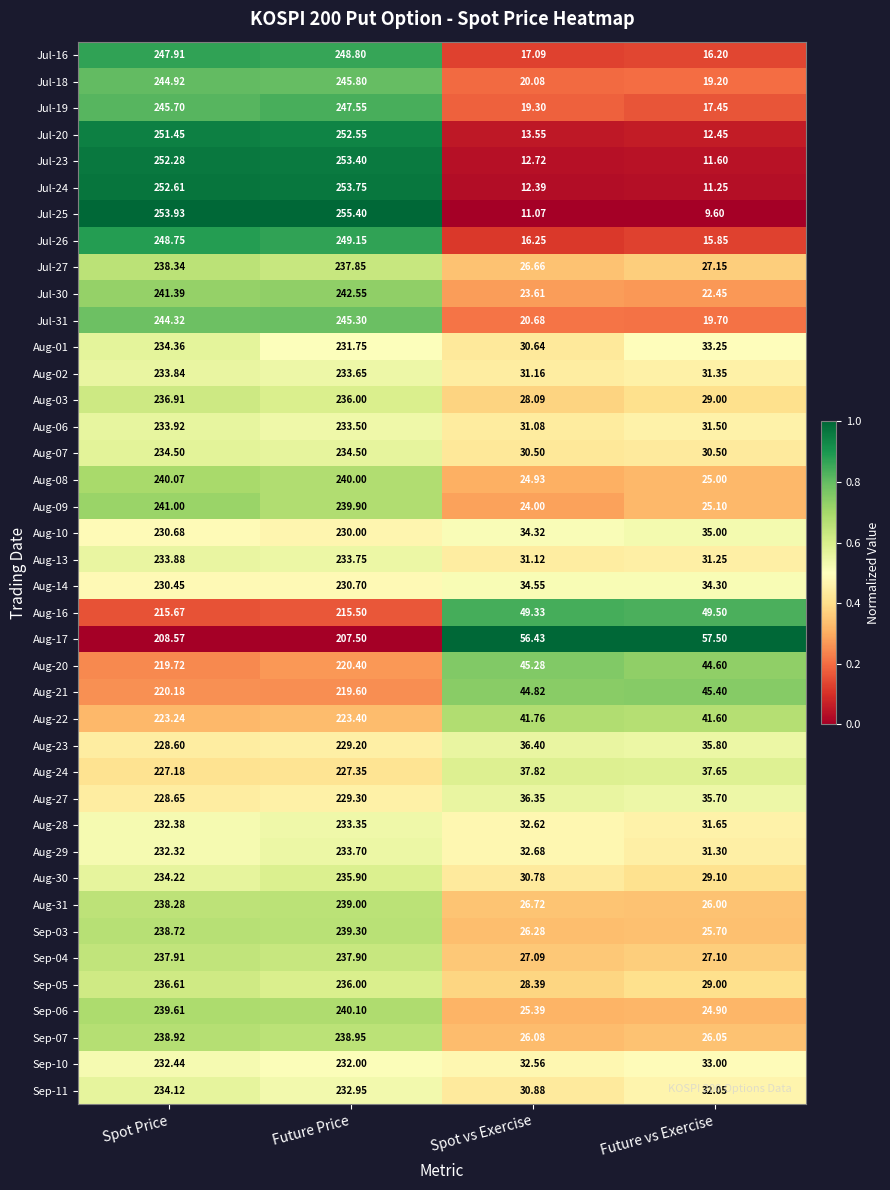

Where is Aug-09 nearest to the value 132?

Future vs Exercise